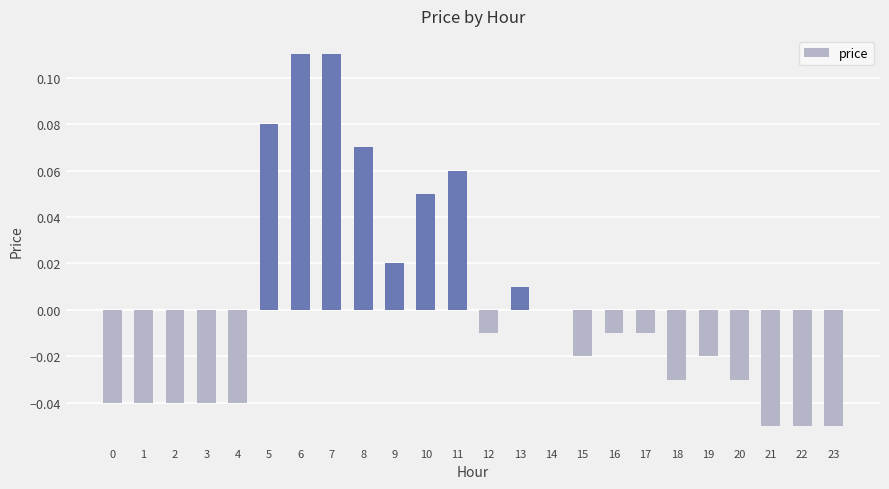

What is the change in value from 1 to 9?

+0.1